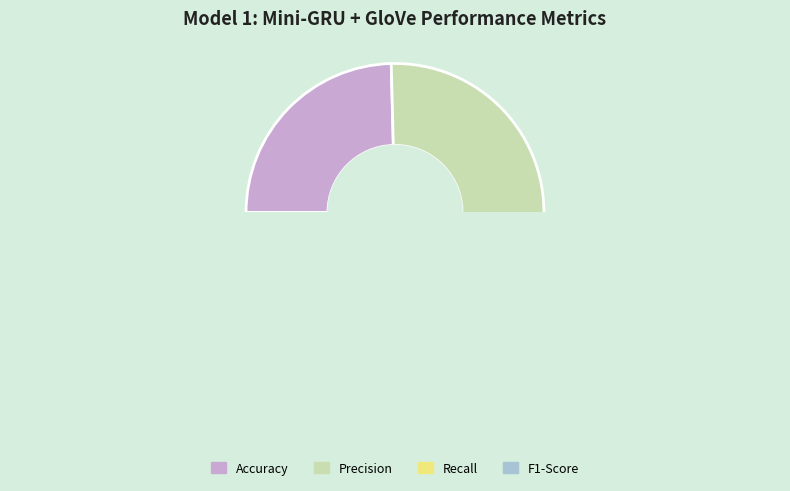

To the nearest percent, what is the average slice percentage?

25%